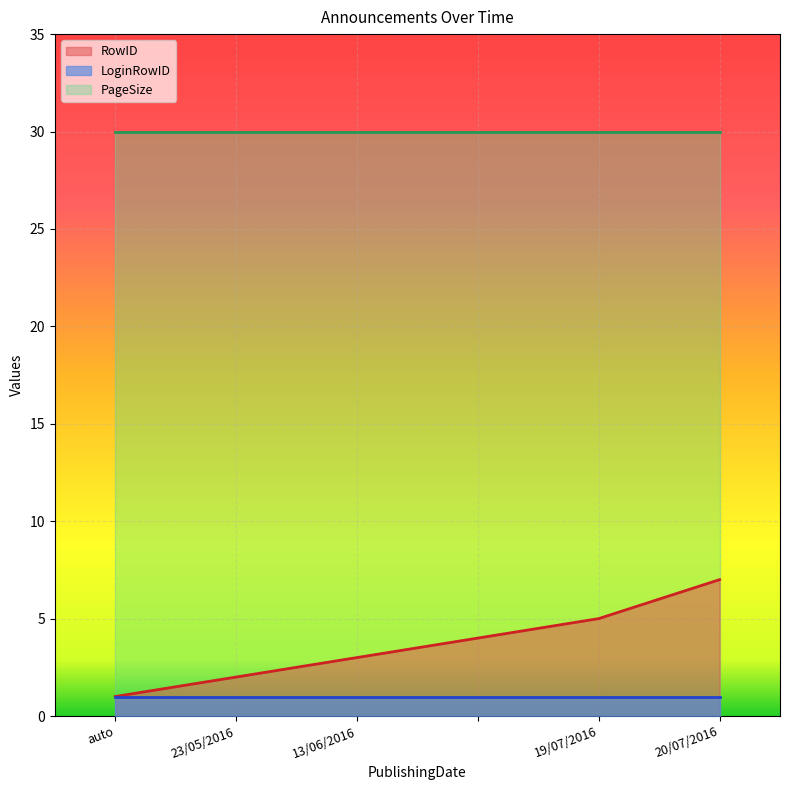

Is the value of LoginRowID at 13/06/2016 greater than the value of PageSize at 20/07/2016?

No